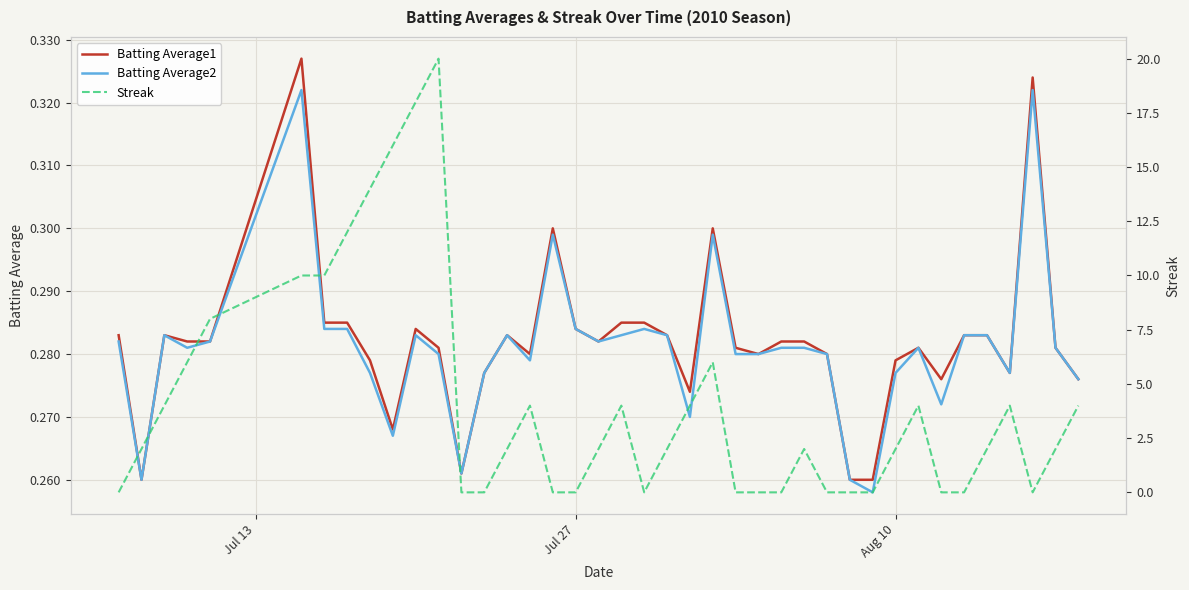

Rank the series by their maximum value, from lowest to highest.

Batting Average2, Batting Average1, Streak